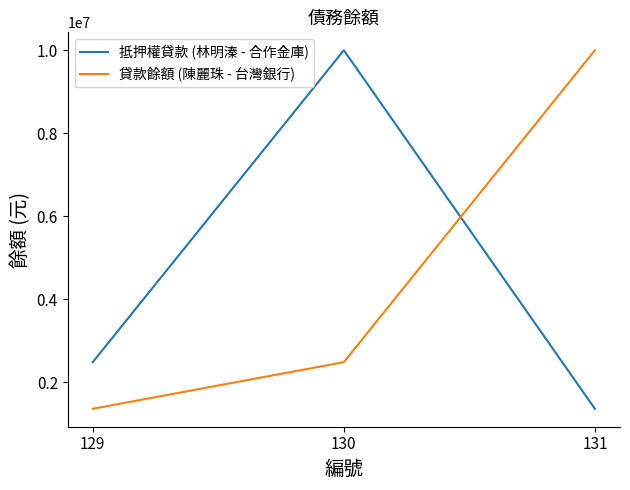

At 129, list the series in order from largest to smallest.

抵押權貸款 (林明溱 - 合作金庫), 貸款餘額 (陳麗珠 - 台灣銀行)